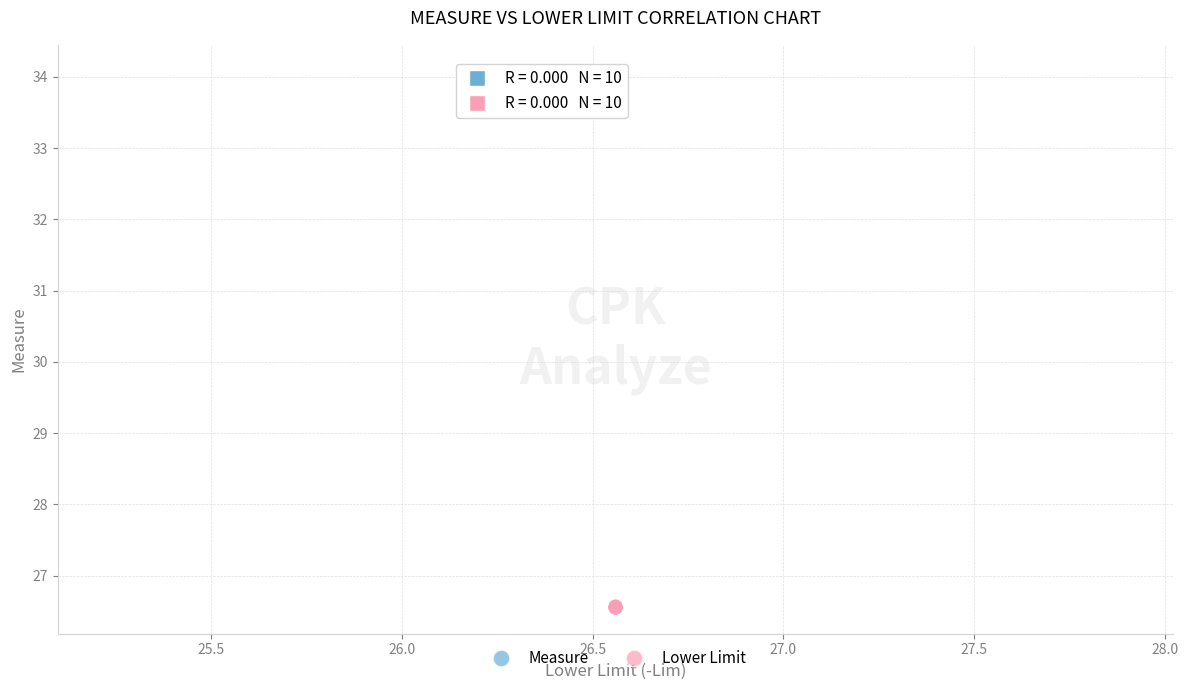

Which series contains the highest Y value?

Measure